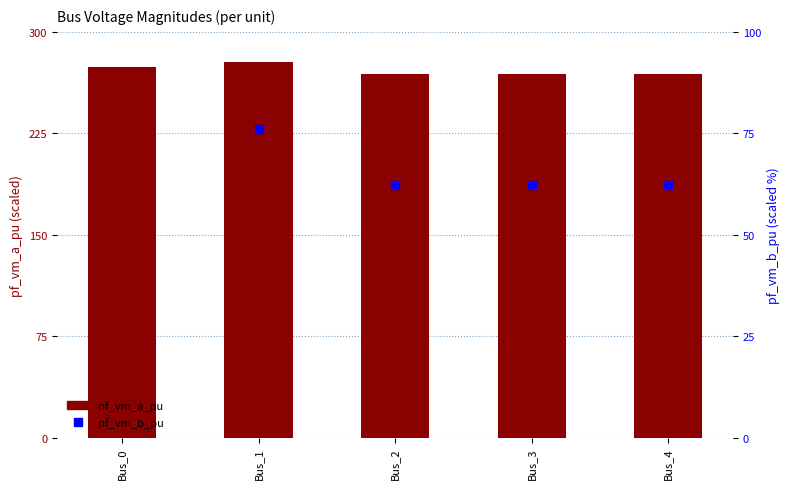

Which series has the widest spread of Y values?

pf_vm_b_pu